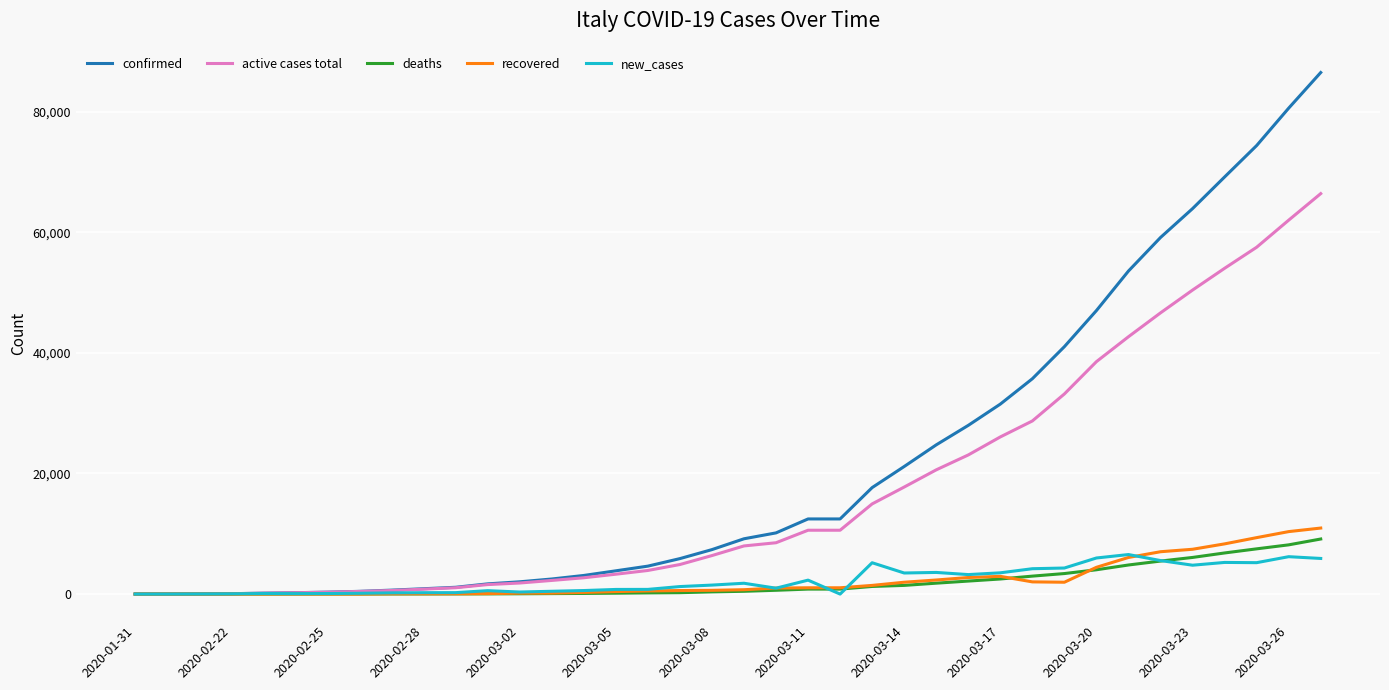

What is the difference between the maximum and minimum values in the recovered series?

10950